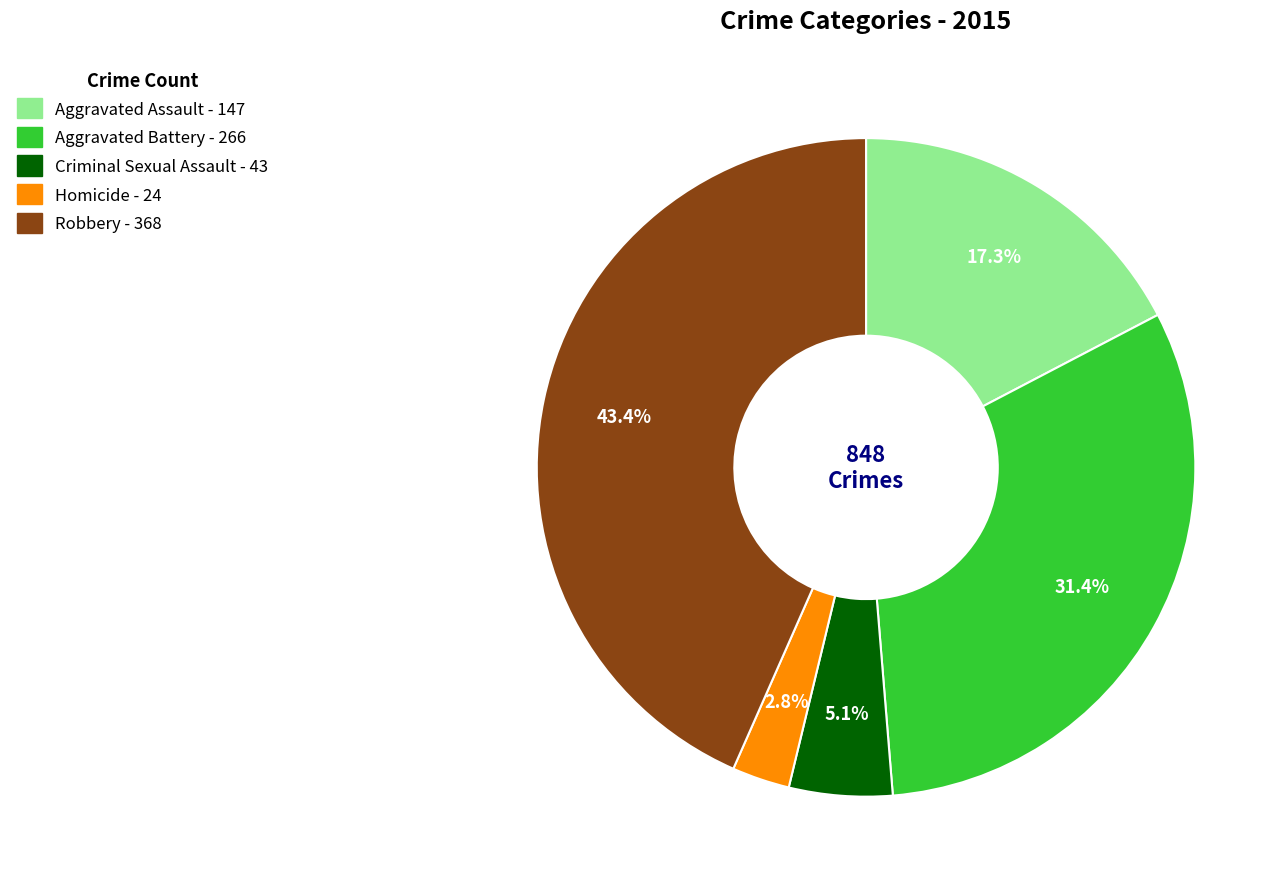

What percentage is the Criminal Sexual Assault slice, to the nearest percent?

5%